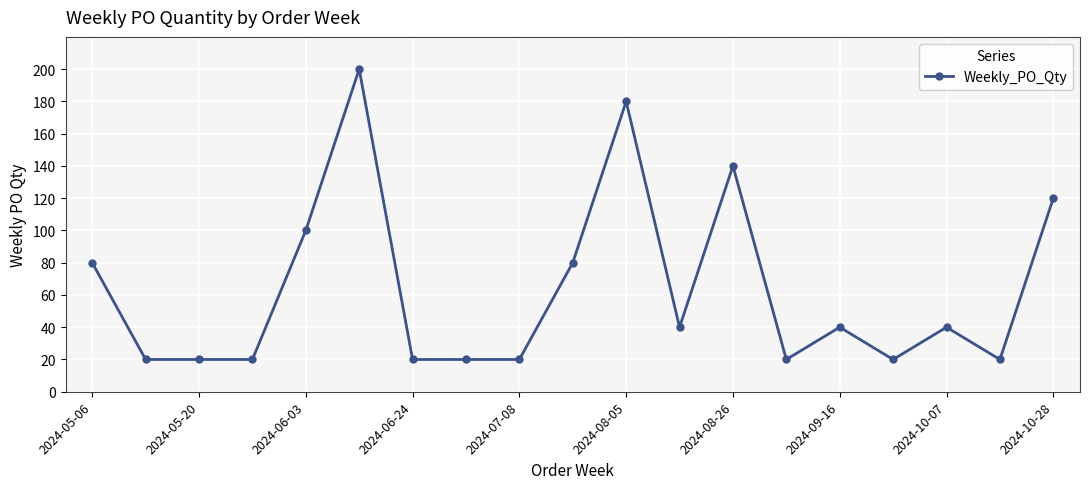

Is this an area chart (filled region under the line)?

No